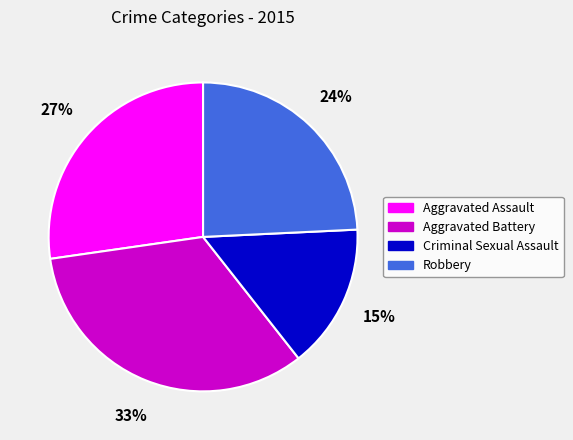

Does Criminal Sexual Assault account for over 50% of the chart?

No